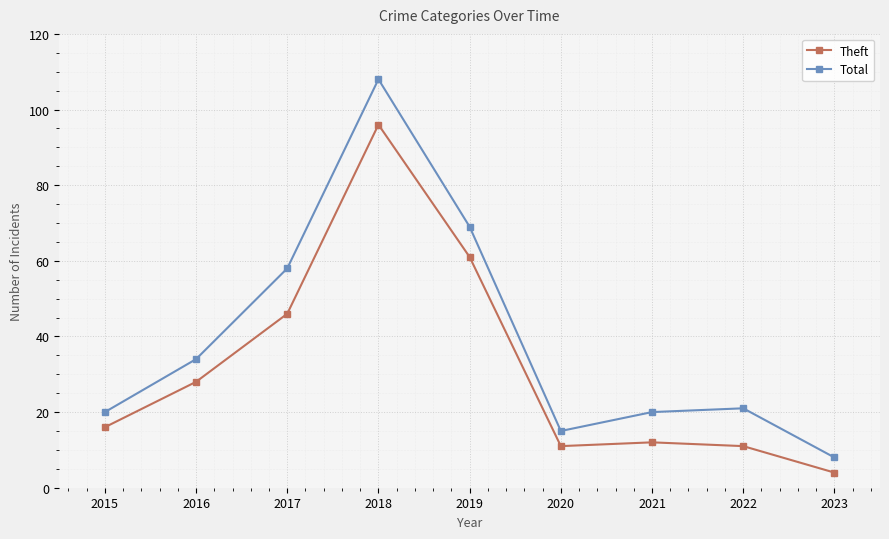

What is the total value across all series at 2021?

32